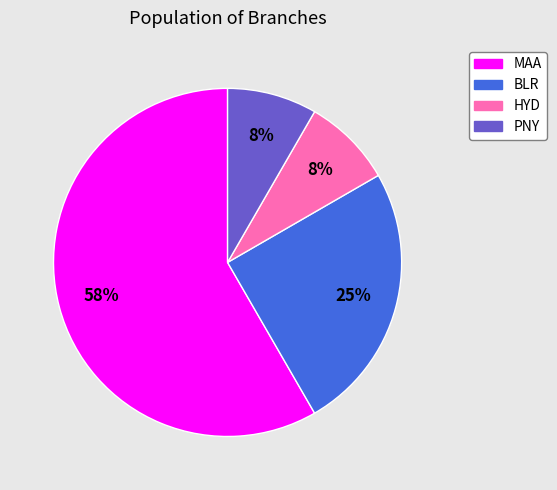

To the nearest percent, what percentage of the pie is PNY?

8%